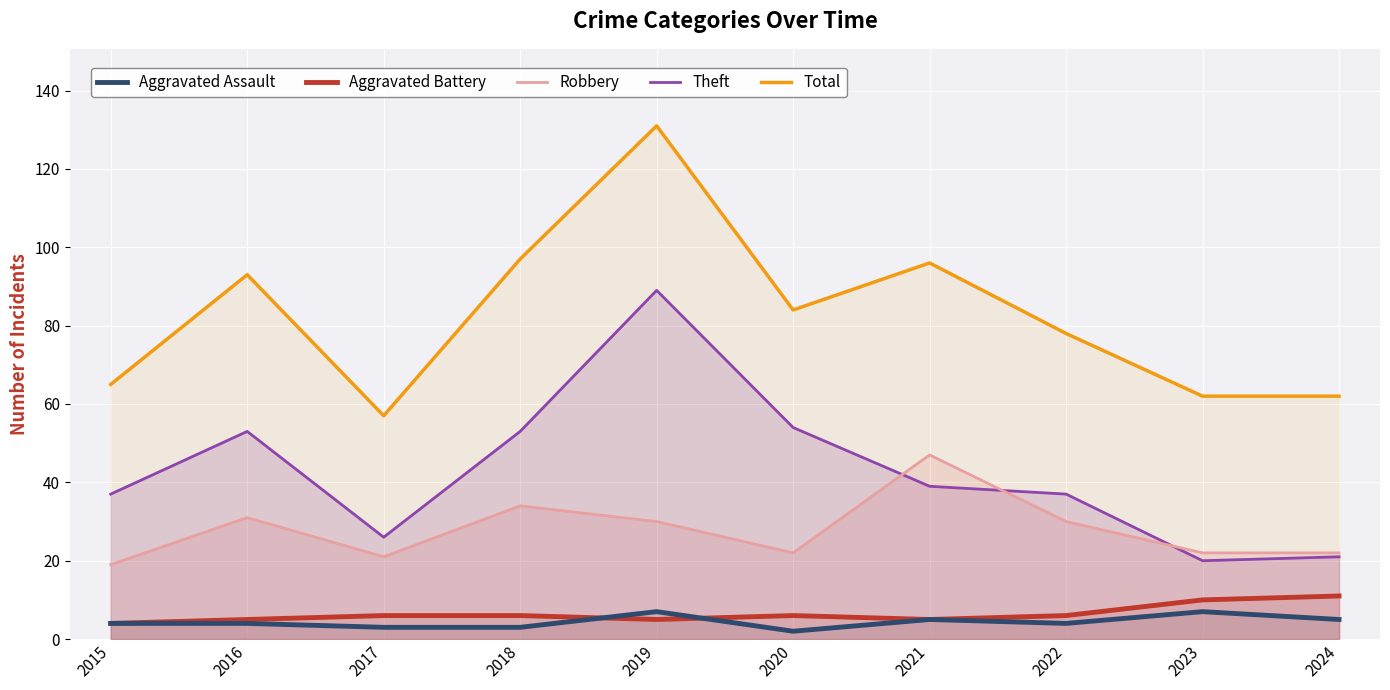

True or false: Robbery has more than 0 points higher than both neighbors.

True